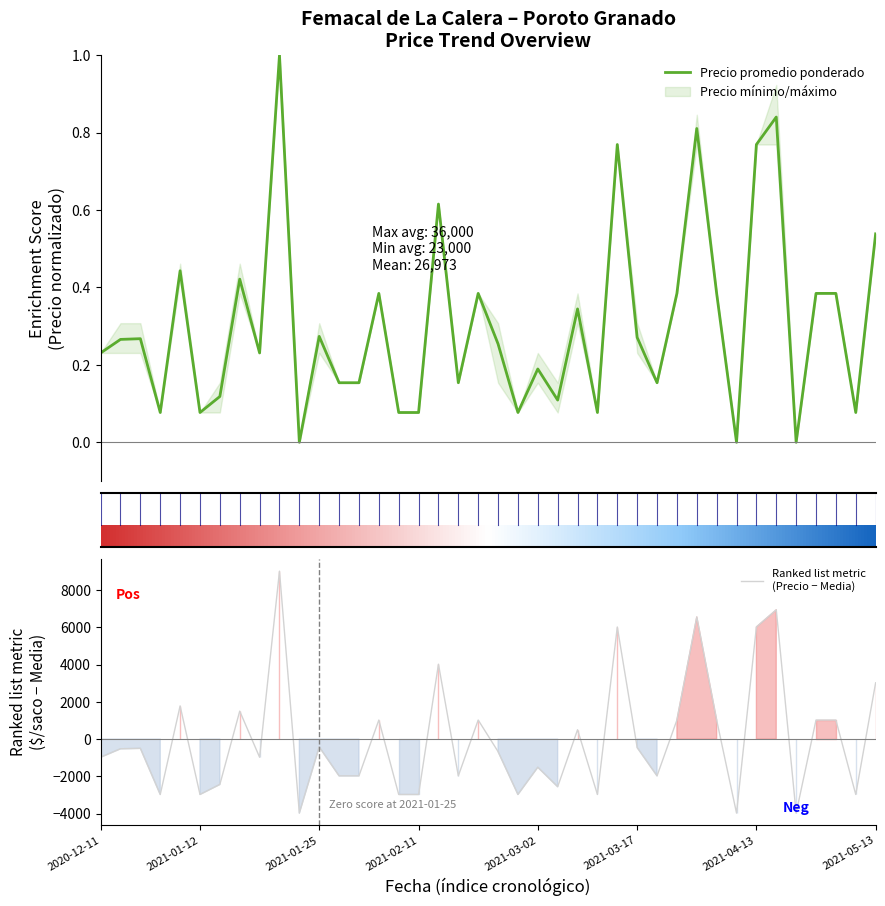

At which label is Precio promedio ponderado closest to 2527?

2021-05-13